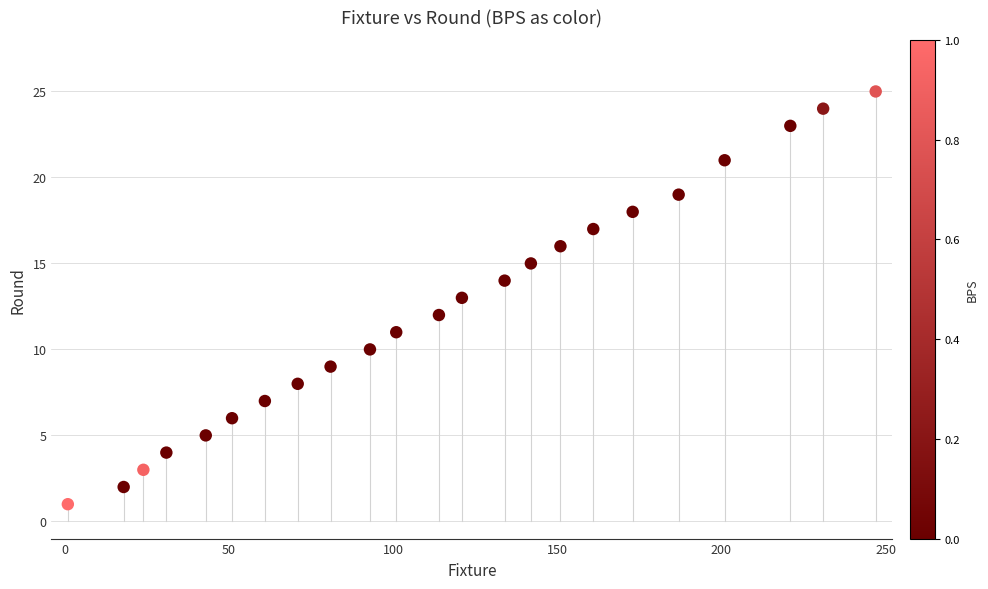

What is the range of X values (max minus min)?

246